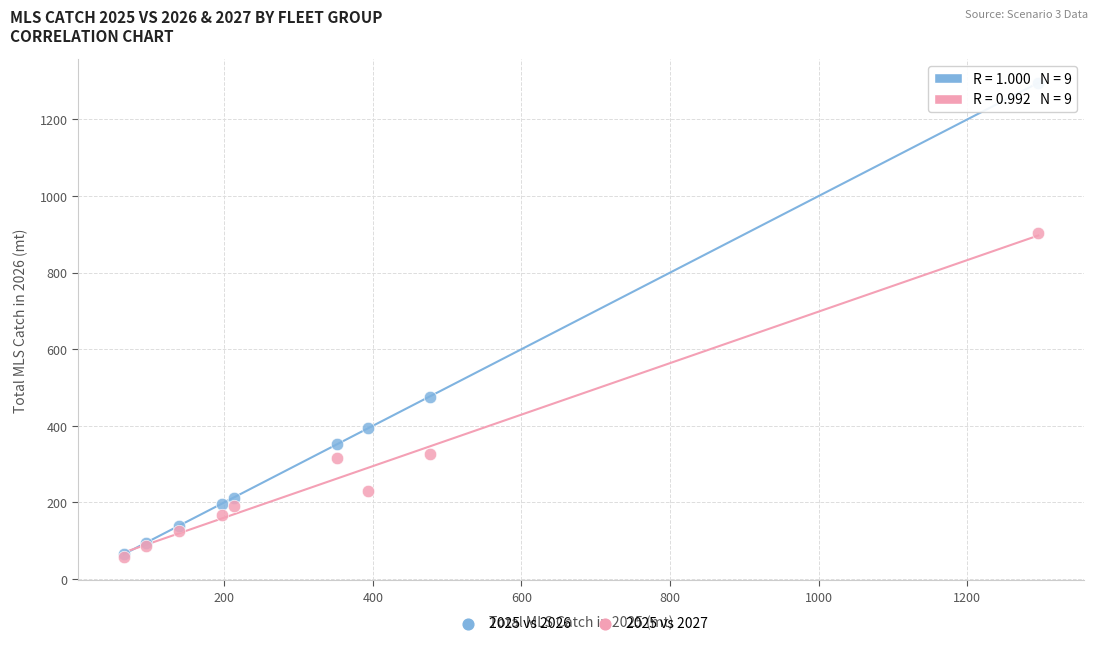

Across all series, what Y value is closest to 676?

476.4